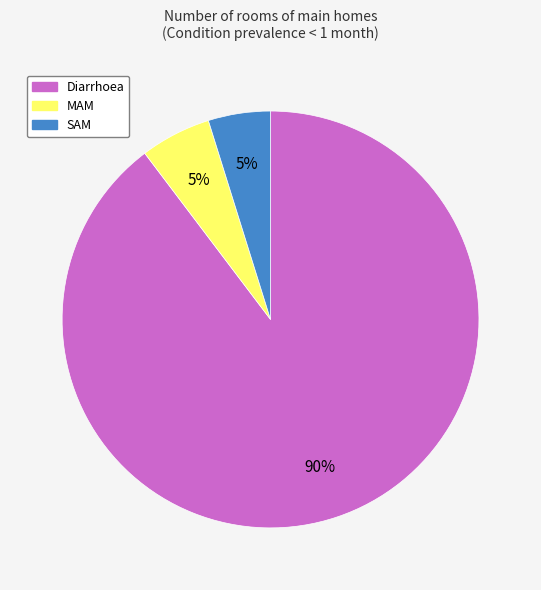

To the nearest percent, what is the combined percentage of Diarrhoea and SAM?

95%